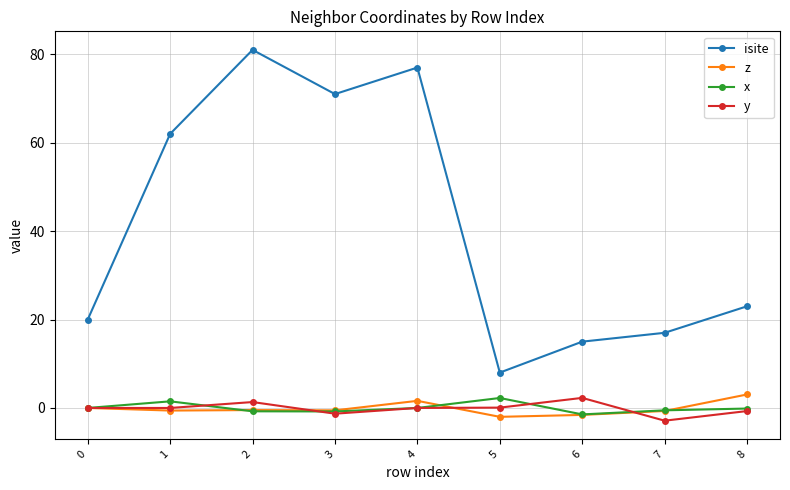

Which series has the largest range (max minus min)?

isite